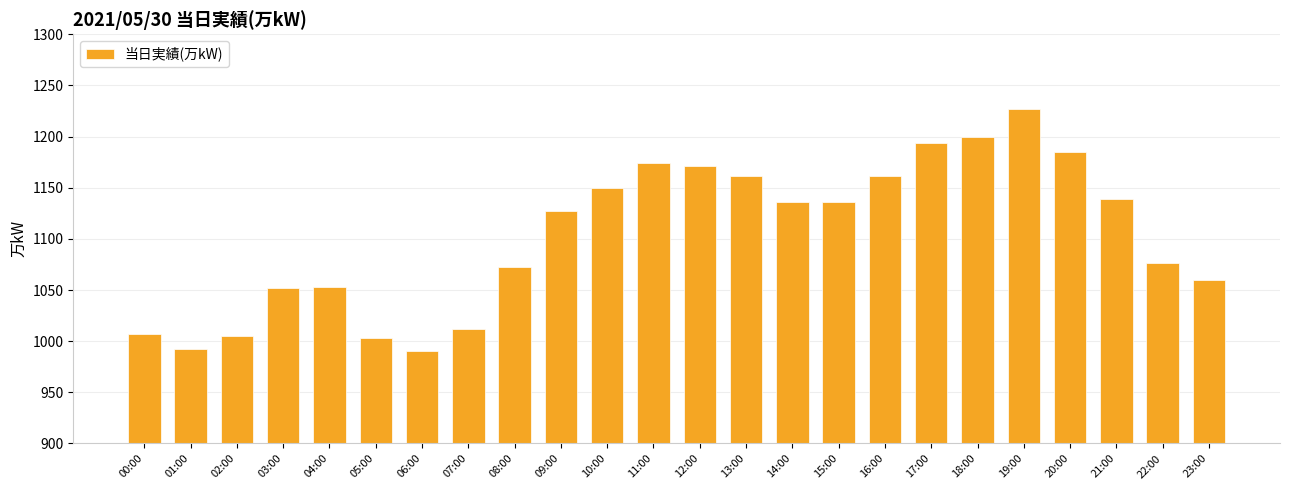

Approximately how many times larger is the value at 08:00 compared to 13:00?

0.9